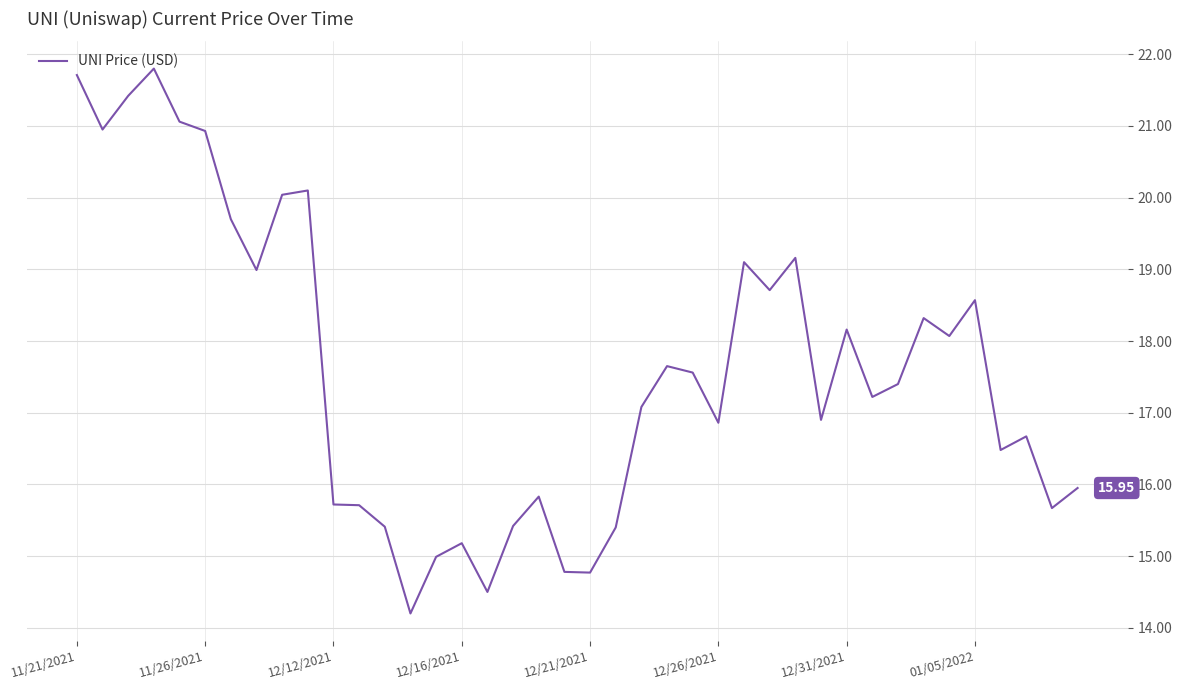

What is the difference between the maximum and minimum values?

7.6